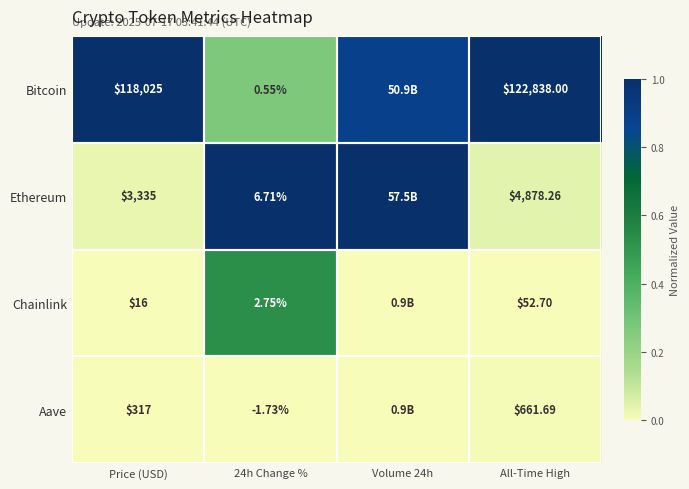

Between 24h Change % and All-Time High, which series saw the biggest shift?

Bitcoin